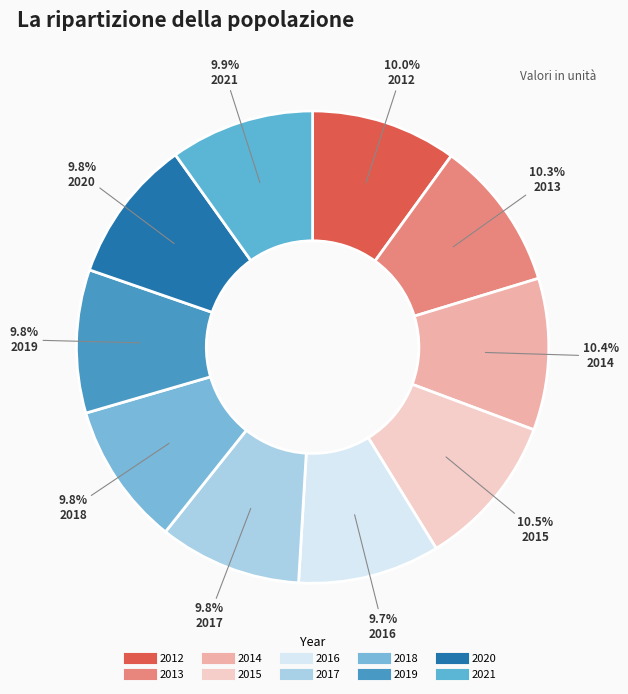

How many segments does this pie chart have?

10